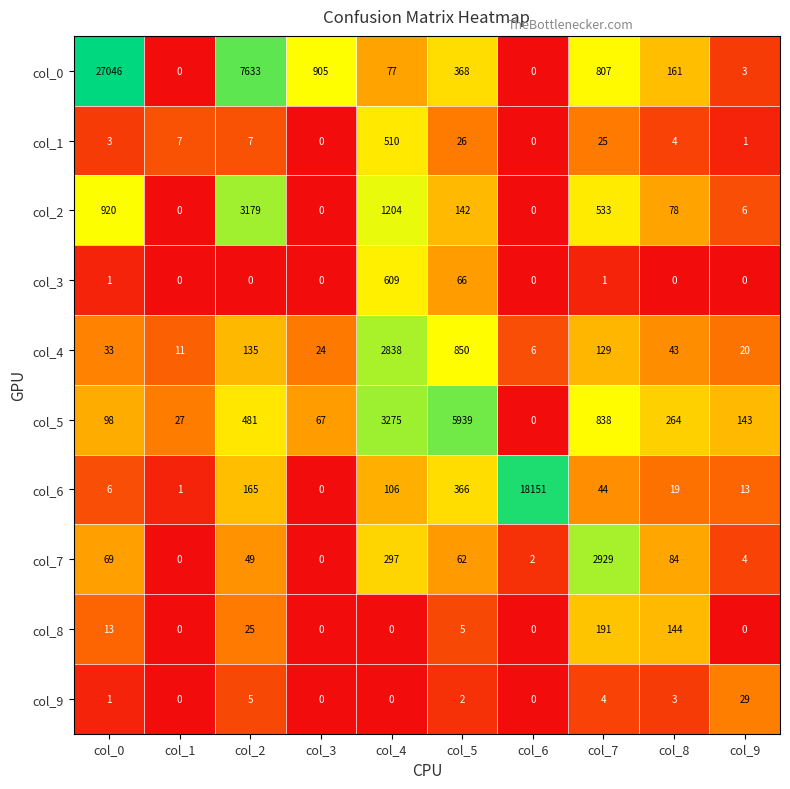

Which series has the largest total across all categories?

col_0